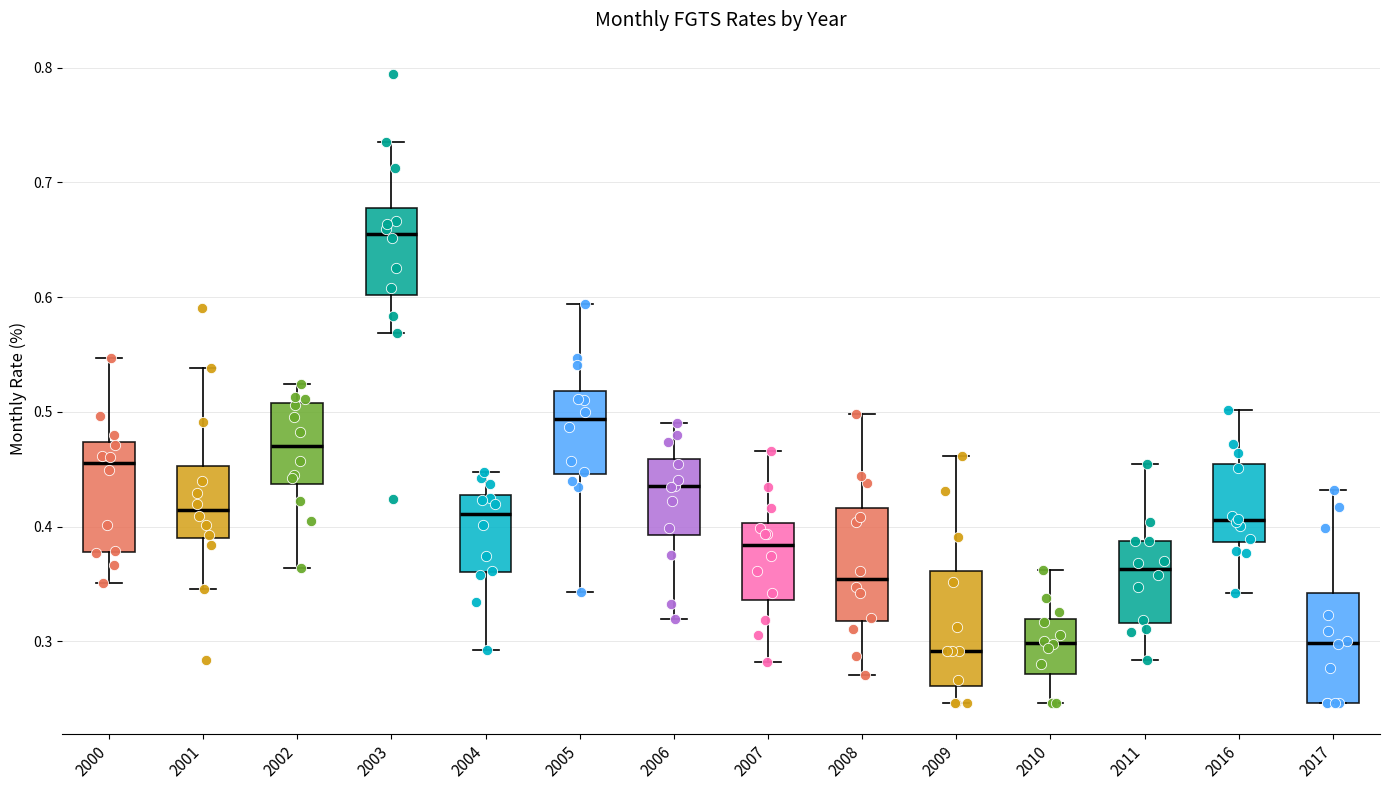

Reading left to right, transcribe this box plot: for each box, give where its median line is, the range the box spans, and where its two whiskers end, as read against the y-axis. The values are not printed on the chart, so give them approximately, as read against the axis.

2000: median 0.46, box 0.38 to 0.47, whiskers 0.35 to 0.55
2001: median 0.41, box 0.39 to 0.45, whiskers 0.35 to 0.54
2002: median 0.47, box 0.44 to 0.51, whiskers 0.36 to 0.52
2003: median 0.66, box 0.60 to 0.68, whiskers 0.57 to 0.74
2004: median 0.41, box 0.36 to 0.43, whiskers 0.29 to 0.45
2005: median 0.49, box 0.45 to 0.52, whiskers 0.34 to 0.59
2006: median 0.44, box 0.39 to 0.46, whiskers 0.32 to 0.49
2007: median 0.38, box 0.34 to 0.40, whiskers 0.28 to 0.47
2008: median 0.35, box 0.32 to 0.42, whiskers 0.27 to 0.50
2009: median 0.29, box 0.26 to 0.36, whiskers 0.25 to 0.46
2010: median 0.30, box 0.27 to 0.32, whiskers 0.25 to 0.36
2011: median 0.36, box 0.32 to 0.39, whiskers 0.28 to 0.45
2016: median 0.41, box 0.39 to 0.45, whiskers 0.34 to 0.50
2017: median 0.30, box 0.25 to 0.34, whiskers 0.25 to 0.43